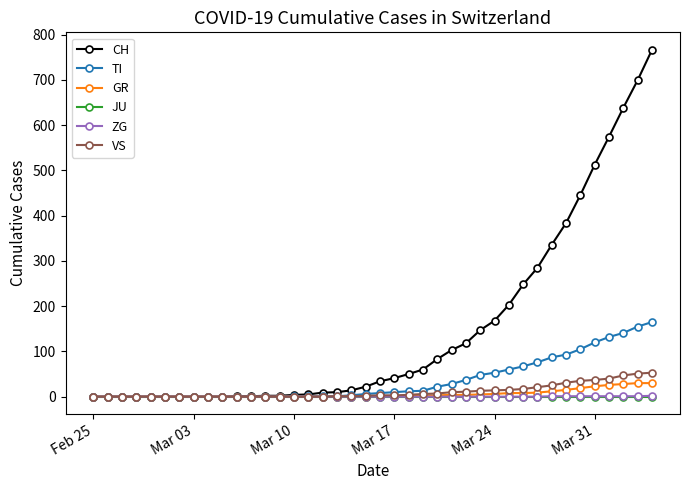

What are all the series names shown in the legend?

CH, TI, GR, JU, ZG, VS